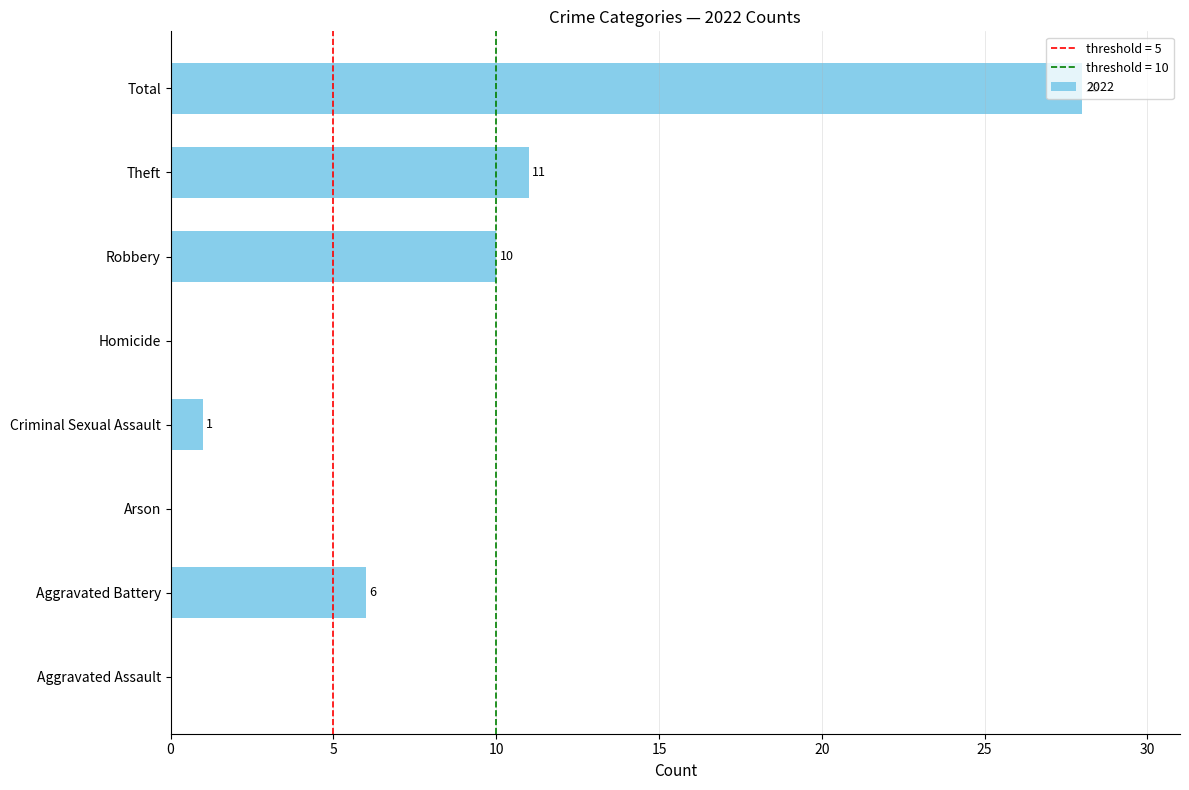

Where is the data nearest to the value 14?

Theft